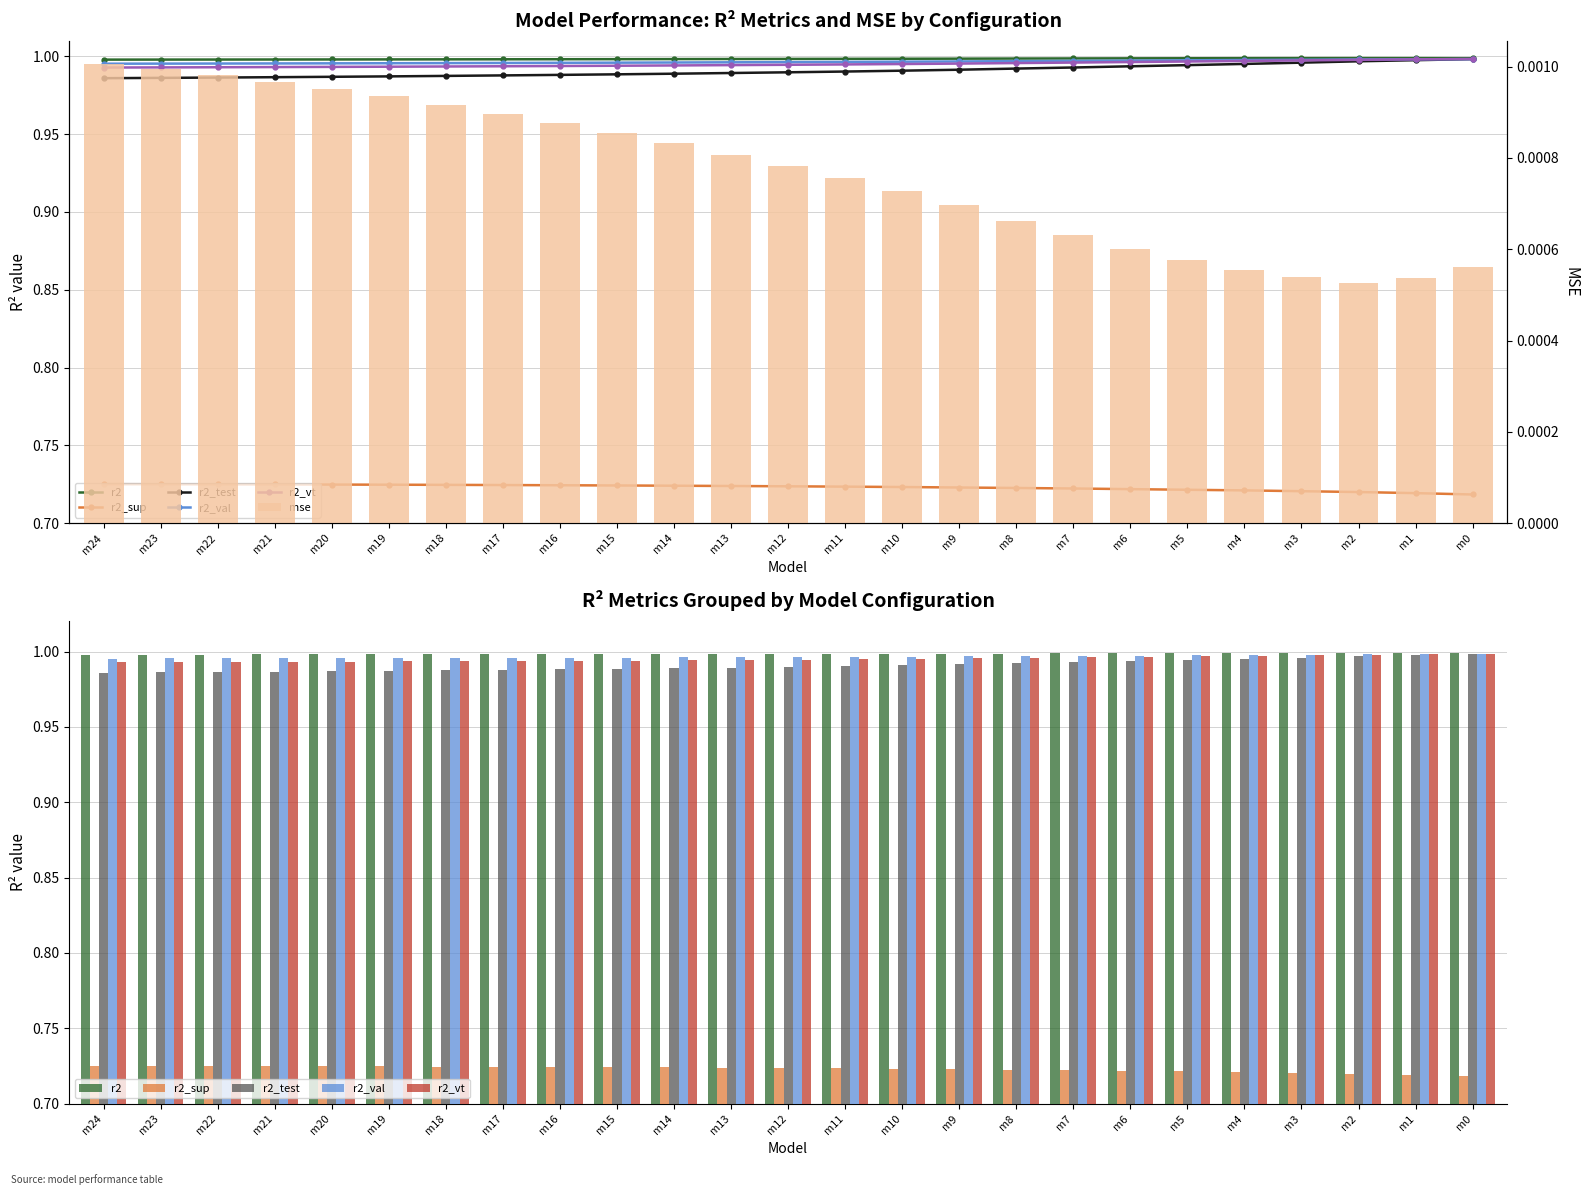

Which series changed the most between m23 and m9?

r2_test